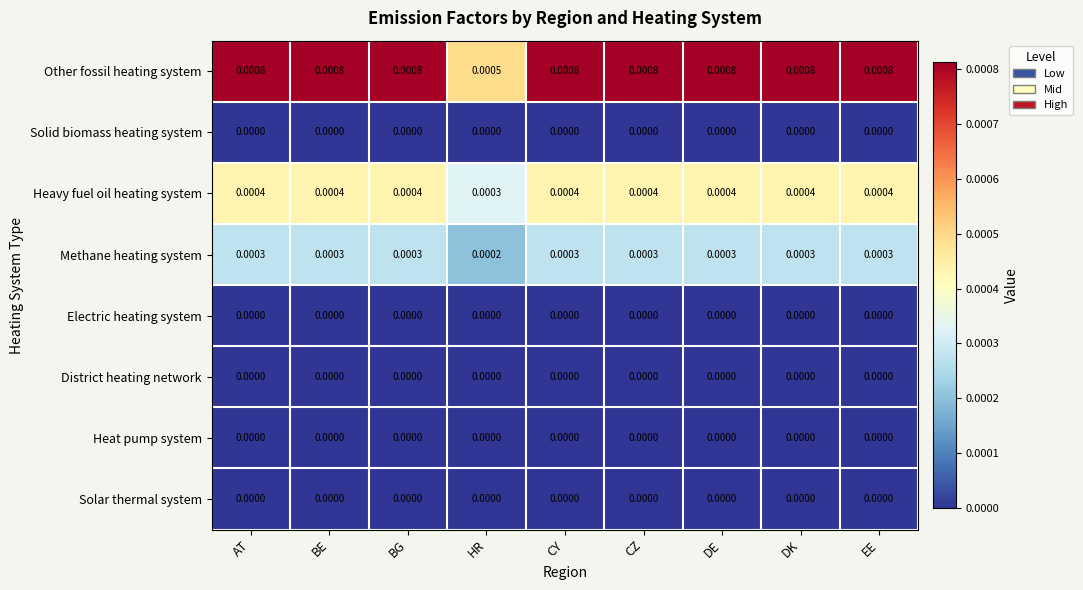

Which series has the largest total across all categories?

Other fossil heating system